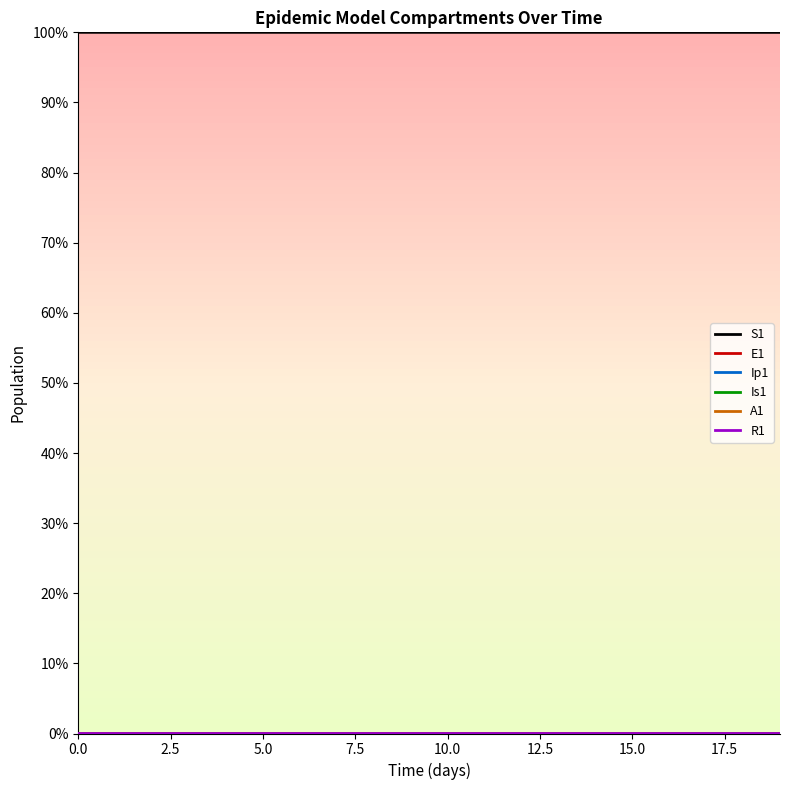

Does the chart display data point markers on the line(s)?

No